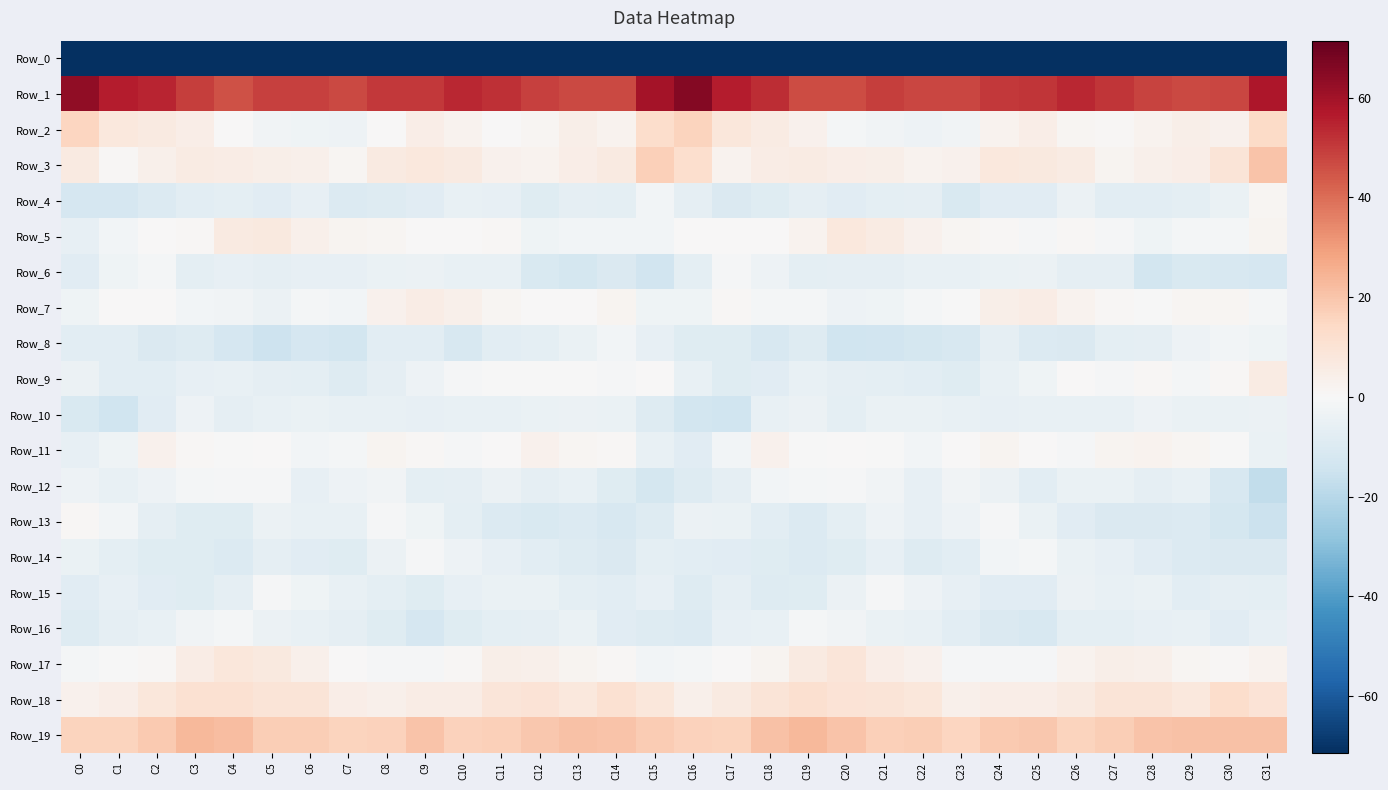

Reading right to left, what are all the values shown in this chart?

Row_0: C31=-205.7	C30=-194.0	C29=-198.1	C28=-201.9	C27=-196.0	C26=-196.4	C25=-195.9	C24=-196.4	C23=-197.5	C22=-199.7	C21=-197.3	C20=-199.4	C19=-204.3	C18=-204.6	C17=-199.6	C16=-189.0	C15=-186.1	C14=-195.1	C13=-200.6	C12=-199.8	C11=-195.4	C10=-196.2	C9=-196.3	C8=-196.2	C7=-198.8	C6=-199.1	C5=-197.3	C4=-201.5	C3=-204.8	C2=-202.8	C1=-202.4	C0=-236.1
Row_1: C31=57.6	C30=47.8	C29=47.2	C28=48.1	C27=50.8	C26=54.0	C25=51.2	C24=50.6	C23=48.0	C22=47.7	C21=49.6	C20=46.4	C19=46.9	C18=52.7	C17=56.2	C16=65.4	C15=59.2	C14=46.9	C13=47.4	C12=49.0	C11=52.1	C10=53.8	C9=50.5	C8=50.3	C7=46.9	C6=48.7	C5=48.8	C4=45.5	C3=49.4	C2=54.3	C1=56.0	C0=63.4
Row_2: C31=13.8	C30=3.1	C29=4.3	C28=2.3	C27=0.9	C26=1.2	C25=4.8	C24=2.2	C23=-2.7	C22=-3.5	C21=-2.4	C20=-1.2	C19=3.2	C18=5.9	C17=8.1	C16=16.1	C15=12.5	C14=2.7	C13=4.2	C12=1.5	C11=0.2	C10=2.7	C9=4.8	C8=0.2	C7=-3.8	C6=-2.8	C5=-2.5	C4=0.4	C3=4.5	C2=6.5	C1=7.7	C0=15.4
Row_3: C31=20.5	C30=9.1	C29=4.6	C28=3.6	C27=2.0	C26=6.0	C25=7.2	C24=7.6	C23=3.1	C22=2.4	C21=4.0	C20=4.9	C19=5.8	C18=5.2	C17=2.3	C16=12.2	C15=16.9	C14=6.5	C13=4.7	C12=2.4	C11=3.1	C10=6.5	C9=7.5	C8=6.5	C7=1.6	C6=3.6	C5=4.0	C4=5.4	C3=5.8	C2=3.8	C1=0.8	C0=6.4
Row_4: C31=1.6	C30=-5.0	C29=-7.2	C28=-7.6	C27=-7.8	C26=-3.9	C25=-8.0	C24=-7.9	C23=-10.8	C22=-6.4	C21=-7.1	C20=-7.8	C19=-6.6	C18=-8.6	C17=-10.2	C16=-6.3	C15=-1.9	C14=-6.8	C13=-6.7	C12=-8.6	C11=-5.7	C10=-5.4	C9=-7.9	C8=-9.1	C7=-10.0	C6=-5.7	C5=-8.3	C4=-6.9	C3=-7.4	C2=-9.6	C1=-11.9	C0=-11.9
Row_5: C31=1.9	C30=-1.6	C29=-1.4	C28=-3.3	C27=-0.6	C26=1.1	C25=-0.6	C24=0.8	C23=1.5	C22=3.3	C21=5.6	C20=7.5	C19=2.4	C18=0.4	C17=0.1	C16=0.4	C15=-2.1	C14=-1.7	C13=-1.9	C12=-3.1	C11=1.0	C10=0.4	C9=0.1	C8=1.2	C7=1.9	C6=3.5	C5=7.0	C4=6.2	C3=1.0	C2=0.2	C1=-2.1	C0=-6.0
Row_6: C31=-12.0	C30=-11.3	C29=-10.9	C28=-13.3	C27=-6.2	C26=-6.2	C25=-4.2	C24=-4.5	C23=-5.4	C22=-5.6	C21=-6.5	C20=-6.1	C19=-7.0	C18=-3.7	C17=-0.8	C16=-7.1	C15=-13.7	C14=-10.6	C13=-12.5	C12=-10.9	C11=-5.4	C10=-5.4	C9=-4.1	C8=-4.6	C7=-6.0	C6=-5.9	C5=-6.5	C4=-6.1	C3=-6.8	C2=-1.4	C1=-3.1	C0=-8.3
Row_7: C31=-1.5	C30=1.4	C29=1.3	C28=-0.0	C27=0.7	C26=2.3	C25=5.2	C24=4.3	C23=-0.4	C22=-1.5	C21=-3.2	C20=-3.7	C19=-1.6	C18=-1.6	C17=0.8	C16=-3.3	C15=-3.0	C14=2.1	C13=0.5	C12=0.0	C11=1.2	C10=3.5	C9=5.3	C8=3.2	C7=-2.0	C6=-1.4	C5=-4.4	C4=-2.3	C3=-1.9	C2=0.0	C1=0.1	C0=-3.1
Row_8: C31=-3.0	C30=-2.2	C29=-3.9	C28=-6.4	C27=-6.9	C26=-10.4	C25=-9.5	C24=-6.6	C23=-11.5	C22=-12.5	C21=-13.7	C20=-14.0	C19=-9.4	C18=-11.3	C17=-8.5	C16=-8.6	C15=-6.0	C14=-2.2	C13=-5.0	C12=-6.8	C11=-7.8	C10=-11.3	C9=-7.6	C8=-7.5	C7=-13.2	C6=-12.2	C5=-14.8	C4=-12.1	C3=-9.4	C2=-10.1	C1=-7.5	C0=-7.3
Row_9: C31=6.0	C30=0.8	C29=-1.2	C28=0.6	C27=-1.1	C26=0.3	C25=-3.1	C24=-5.4	C23=-8.5	C22=-7.6	C21=-6.8	C20=-6.3	C19=-5.0	C18=-7.9	C17=-8.7	C16=-5.5	C15=0.2	C14=-0.9	C13=-0.3	C12=-0.4	C11=-0.4	C10=-1.0	C9=-3.6	C8=-6.5	C7=-8.9	C6=-6.9	C5=-6.7	C4=-5.6	C3=-5.9	C2=-7.7	C1=-7.8	C0=-4.4
Row_10: C31=-4.2	C30=-4.8	C29=-4.6	C28=-3.9	C27=-5.1	C26=-5.2	C25=-5.5	C24=-6.0	C23=-5.1	C22=-5.0	C21=-4.8	C20=-7.0	C19=-4.4	C18=-5.5	C17=-14.2	C16=-13.4	C15=-9.0	C14=-4.9	C13=-4.0	C12=-4.5	C11=-5.2	C10=-5.2	C9=-5.9	C8=-5.2	C7=-5.2	C6=-4.9	C5=-5.5	C4=-6.6	C3=-3.7	C2=-8.4	C1=-14.4	C0=-11.1
Row_11: C31=-4.6	C30=-0.4	C29=1.6	C28=2.6	C27=1.8	C26=-0.8	C25=0.2	C24=1.9	C23=0.3	C22=-2.1	C21=-0.3	C20=0.5	C19=-0.2	C18=3.0	C17=-2.0	C16=-8.3	C15=-5.4	C14=1.0	C13=1.6	C12=3.1	C11=0.4	C10=-0.7	C9=0.8	C8=2.1	C7=-1.3	C6=-1.8	C5=0.5	C4=-0.0	C3=0.7	C2=2.9	C1=-3.3	C0=-6.0
Row_12: C31=-17.5	C30=-11.7	C29=-5.3	C28=-6.4	C27=-4.8	C26=-4.9	C25=-7.6	C24=-3.9	C23=-2.4	C22=-6.0	C21=-2.5	C20=-0.6	C19=-1.2	C18=-2.0	C17=-6.3	C16=-9.2	C15=-12.7	C14=-8.6	C13=-5.4	C12=-6.2	C11=-4.1	C10=-6.3	C9=-6.8	C8=-2.4	C7=-3.8	C6=-5.7	C5=-1.0	C4=-0.9	C3=-1.2	C2=-3.6	C1=-5.3	C0=-3.5
Row_13: C31=-15.5	C30=-12.6	C29=-9.8	C28=-10.5	C27=-10.5	C26=-8.1	C25=-4.7	C24=-0.7	C23=-3.7	C22=-5.9	C21=-3.9	C20=-7.0	C19=-9.6	C18=-7.3	C17=-4.8	C16=-4.0	C15=-9.2	C14=-11.3	C13=-9.7	C12=-11.0	C11=-9.7	C10=-6.8	C9=-3.2	C8=-0.7	C7=-5.2	C6=-5.3	C5=-4.2	C4=-8.9	C3=-8.8	C2=-6.3	C1=-2.1	C0=0.9
Row_14: C31=-10.6	C30=-10.6	C29=-9.5	C28=-8.3	C27=-6.1	C26=-4.9	C25=-1.6	C24=-2.1	C23=-7.8	C22=-9.0	C21=-5.9	C20=-8.4	C19=-9.7	C18=-8.4	C17=-8.2	C16=-7.6	C15=-7.1	C14=-10.5	C13=-9.1	C12=-7.3	C11=-5.8	C10=-3.9	C9=-1.0	C8=-4.1	C7=-8.9	C6=-8.0	C5=-6.2	C4=-9.6	C3=-8.8	C2=-8.4	C1=-6.7	C0=-4.5
Row_15: C31=-6.9	C30=-6.6	C29=-7.7	C28=-5.0	C27=-5.1	C26=-4.1	C25=-8.2	C24=-8.1	C23=-5.9	C22=-3.6	C21=-0.9	C20=-4.1	C19=-8.5	C18=-9.1	C17=-6.4	C16=-9.2	C15=-5.9	C14=-7.6	C13=-6.8	C12=-4.9	C11=-4.5	C10=-5.6	C9=-8.8	C8=-7.1	C7=-5.2	C6=-2.8	C5=-1.0	C4=-6.4	C3=-8.6	C2=-8.2	C1=-5.8	C0=-8.1
Row_16: C31=-5.7	C30=-8.4	C29=-5.1	C28=-5.9	C27=-7.0	C26=-6.9	C25=-11.4	C24=-10.2	C23=-7.5	C22=-5.1	C21=-4.6	C20=-2.3	C19=-1.6	C18=-5.5	C17=-5.6	C16=-9.6	C15=-9.4	C14=-8.0	C13=-4.7	C12=-6.5	C11=-6.7	C10=-8.6	C9=-11.8	C8=-8.8	C7=-6.7	C6=-5.1	C5=-4.0	C4=-1.7	C3=-2.4	C2=-5.4	C1=-6.4	C0=-9.0
Row_17: C31=2.7	C30=0.7	C29=1.6	C28=3.4	C27=3.9	C26=2.4	C25=-0.7	C24=-0.7	C23=-0.7	C22=2.9	C21=5.0	C20=8.7	C19=6.5	C18=1.8	C17=0.1	C16=-1.5	C15=-2.2	C14=0.7	C13=2.1	C12=3.5	C11=4.0	C10=0.8	C9=-0.8	C8=-0.8	C7=0.4	C6=3.4	C5=6.8	C4=8.1	C3=5.2	C2=0.9	C1=-0.2	C0=-1.3
Row_18: C31=9.9	C30=12.3	C29=7.7	C28=9.3	C27=9.3	C26=6.2	C25=4.8	C24=4.7	C23=3.4	C22=8.2	C21=9.1	C20=10.0	C19=11.4	C18=9.1	C17=6.2	C16=3.9	C15=8.1	C14=10.9	C13=7.4	C12=9.7	C11=8.5	C10=5.2	C9=5.2	C8=3.8	C7=4.5	C6=9.3	C5=9.1	C4=10.8	C3=10.8	C2=8.3	C1=4.7	C0=3.3
Row_19: C31=21.1	C30=20.7	C29=20.8	C28=20.6	C27=17.6	C26=16.1	C25=19.3	C24=18.8	C23=15.3	C22=17.5	C21=16.9	C20=20.2	C19=23.4	C18=20.8	C17=16.2	C16=16.3	C15=18.1	C14=20.4	C13=21.1	C12=19.3	C11=17.0	C10=16.6	C9=20.5	C8=16.7	C7=15.9	C6=17.5	C5=17.5	C4=21.8	C3=23.1	C2=18.7	C1=16.0	C0=15.8